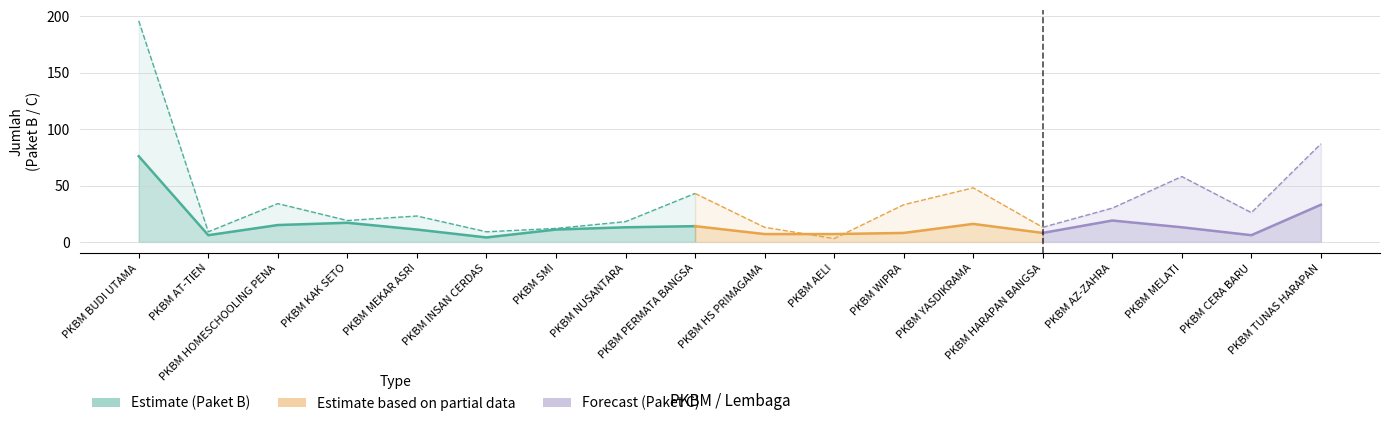

Rank the series by their average value, from lowest to highest.

Paket B, Paket C